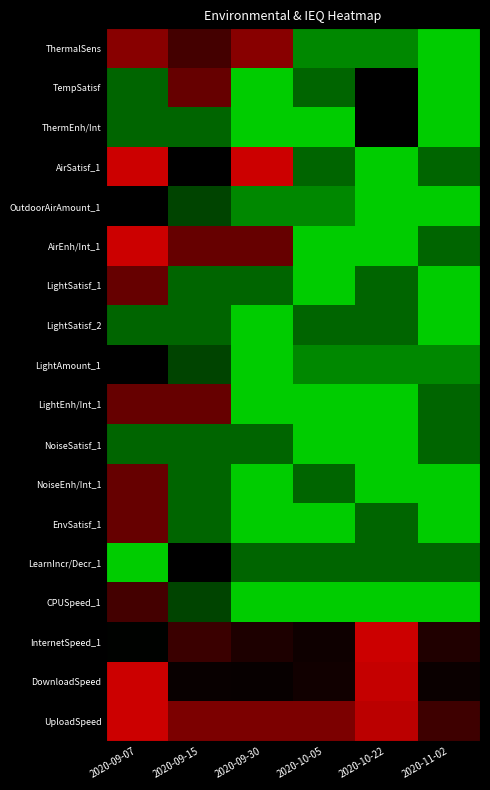

Reading right to left, what are all the values shown in this chart?

ThermalSens: 2020-11-02=-1.0	2020-10-22=-0.7	2020-10-05=-0.7	2020-09-30=0.7	2020-09-15=0.3	2020-09-07=0.7
TempSatisf: 2020-11-02=-1.0	2020-10-22=0.0	2020-10-05=-0.5	2020-09-30=-1.0	2020-09-15=0.5	2020-09-07=-0.5
ThermEnh/Int: 2020-11-02=-1.0	2020-10-22=0.0	2020-10-05=-1.0	2020-09-30=-1.0	2020-09-15=-0.5	2020-09-07=-0.5
AirSatisf_1: 2020-11-02=-0.5	2020-10-22=-1.0	2020-10-05=-0.5	2020-09-30=1.0	2020-09-15=0.0	2020-09-07=1.0
OutdoorAirAmount_1: 2020-11-02=-1.0	2020-10-22=-1.0	2020-10-05=-0.7	2020-09-30=-0.7	2020-09-15=-0.3	2020-09-07=0.0
AirEnh/Int_1: 2020-11-02=-0.5	2020-10-22=-1.0	2020-10-05=-1.0	2020-09-30=0.5	2020-09-15=0.5	2020-09-07=1.0
LightSatisf_1: 2020-11-02=-1.0	2020-10-22=-0.5	2020-10-05=-1.0	2020-09-30=-0.5	2020-09-15=-0.5	2020-09-07=0.5
LightSatisf_2: 2020-11-02=-1.0	2020-10-22=-0.5	2020-10-05=-0.5	2020-09-30=-1.0	2020-09-15=-0.5	2020-09-07=-0.5
LightAmount_1: 2020-11-02=-0.7	2020-10-22=-0.7	2020-10-05=-0.7	2020-09-30=-1.0	2020-09-15=-0.3	2020-09-07=0.0
LightEnh/Int_1: 2020-11-02=-0.5	2020-10-22=-1.0	2020-10-05=-1.0	2020-09-30=-1.0	2020-09-15=0.5	2020-09-07=0.5
NoiseSatisf_1: 2020-11-02=-0.5	2020-10-22=-1.0	2020-10-05=-1.0	2020-09-30=-0.5	2020-09-15=-0.5	2020-09-07=-0.5
NoiseEnh/Int_1: 2020-11-02=-1.0	2020-10-22=-1.0	2020-10-05=-0.5	2020-09-30=-1.0	2020-09-15=-0.5	2020-09-07=0.5
EnvSatisf_1: 2020-11-02=-1.0	2020-10-22=-0.5	2020-10-05=-1.0	2020-09-30=-1.0	2020-09-15=-0.5	2020-09-07=0.5
LearnIncr/Decr_1: 2020-11-02=-0.5	2020-10-22=-0.5	2020-10-05=-0.5	2020-09-30=-0.5	2020-09-15=0.0	2020-09-07=-1.0
CPUSpeed_1: 2020-11-02=-1.0	2020-10-22=-1.0	2020-10-05=-1.0	2020-09-30=-1.0	2020-09-15=-0.3	2020-09-07=0.3
InternetSpeed_1: 2020-11-02=0.2	2020-10-22=1.0	2020-10-05=0.1	2020-09-30=0.1	2020-09-15=0.3	2020-09-07=-0.0
DownloadSpeed: 2020-11-02=0.1	2020-10-22=1.0	2020-10-05=0.1	2020-09-30=0.0	2020-09-15=0.0	2020-09-07=1.0
UploadSpeed: 2020-11-02=0.3	2020-10-22=0.9	2020-10-05=0.6	2020-09-30=0.6	2020-09-15=0.6	2020-09-07=1.0